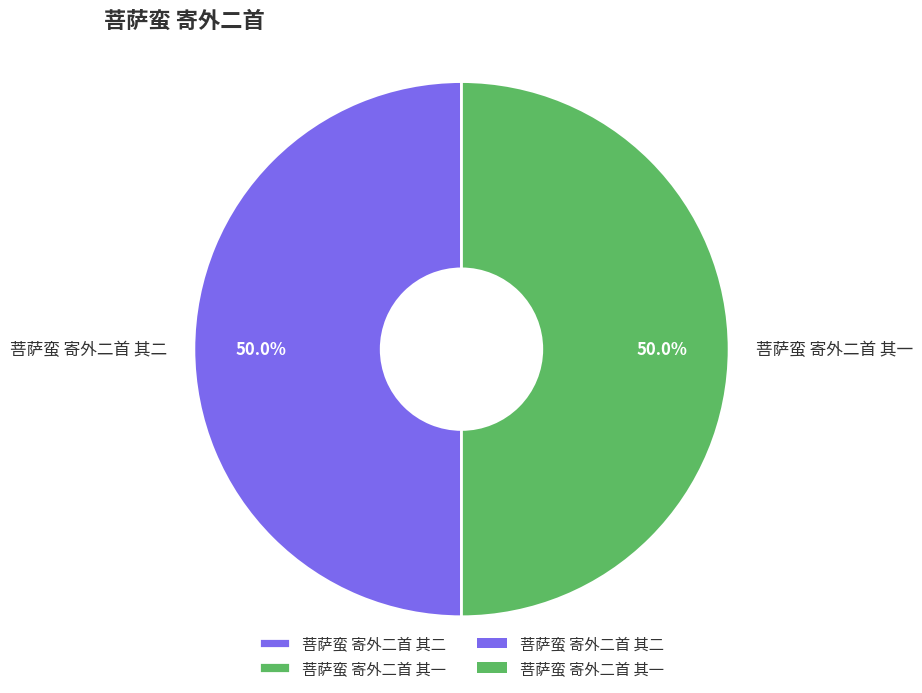

Combined, do 菩萨蛮 寄外二首 其一 and 菩萨蛮 寄外二首 其二 account for over 50%?

Yes